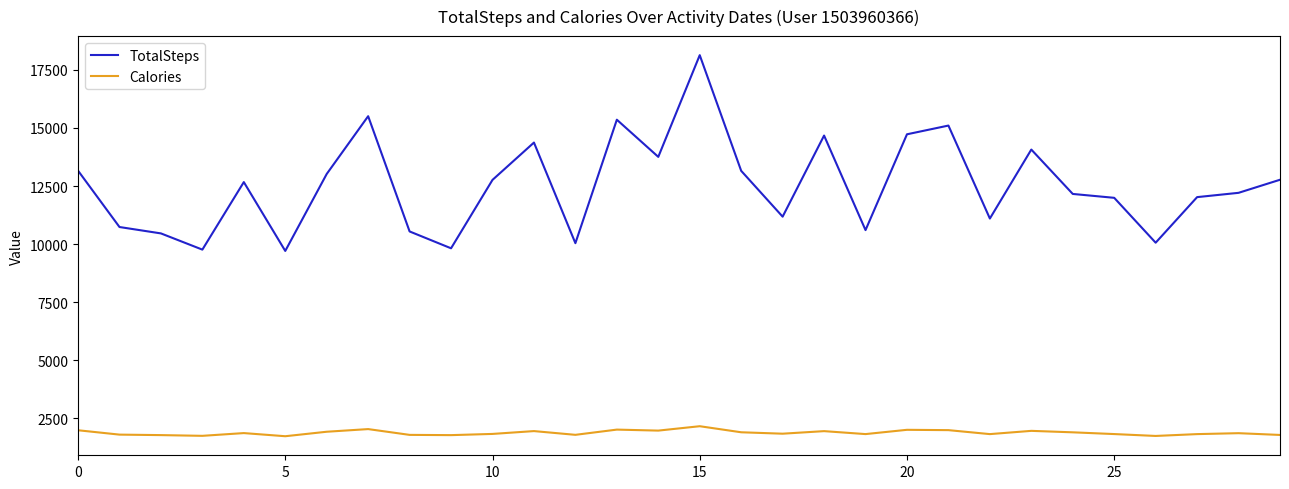

What is the minimum value for TotalSteps?

9705